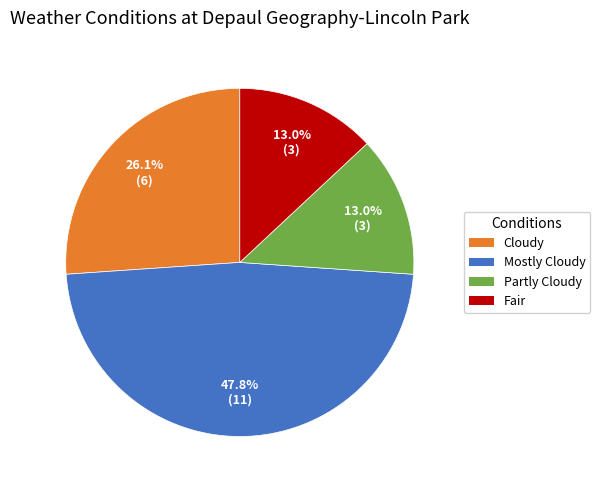

How many slices are in this pie chart?

4